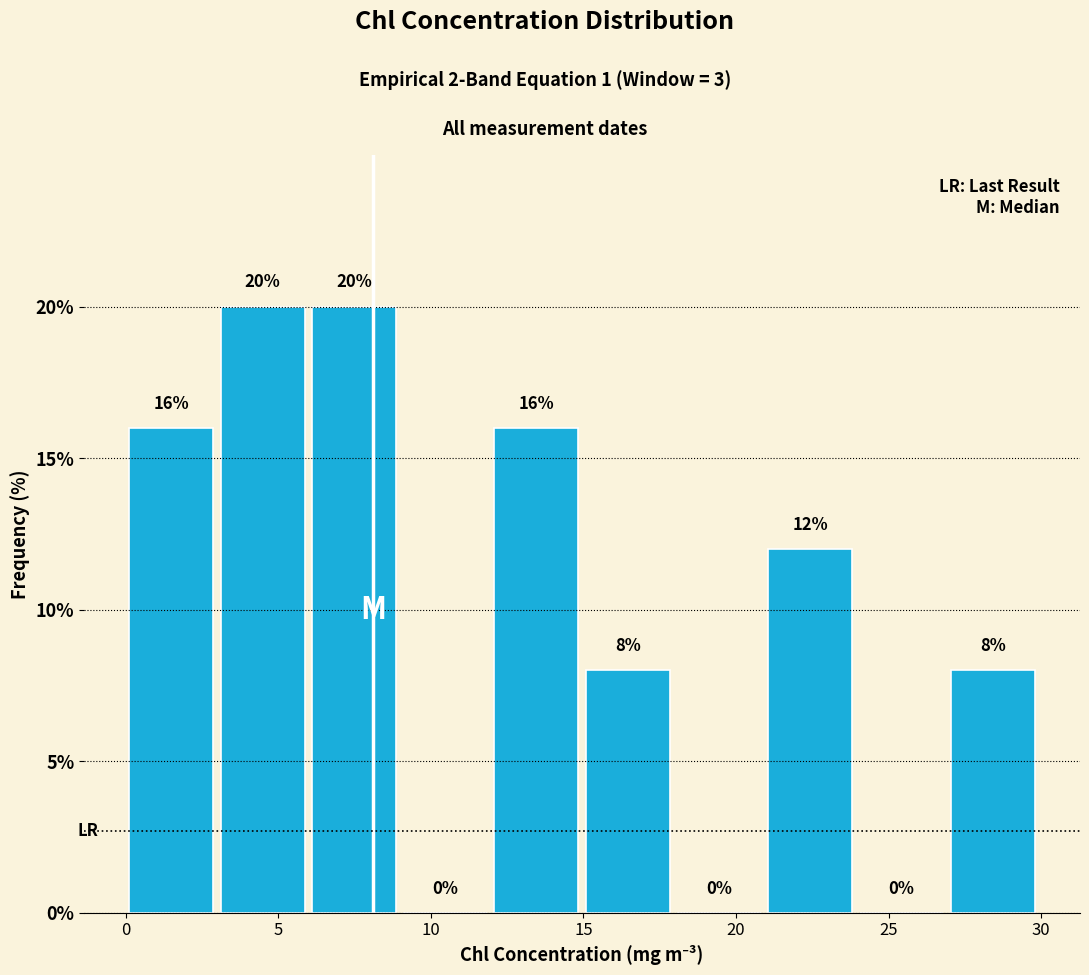

Reading left to right, transcribe this chart: for each bar, give the range it covers on the x-axis and its height. The bar edges are not printed on the chart, so give them approximately, as read against the axis.

0 to 3: 16
3 to 6: 20
6 to 9: 20
9 to 12: 0
12 to 15: 16
15 to 18: 8
18 to 21: 0
21 to 24: 12
24 to 27: 0
27 to 30: 8